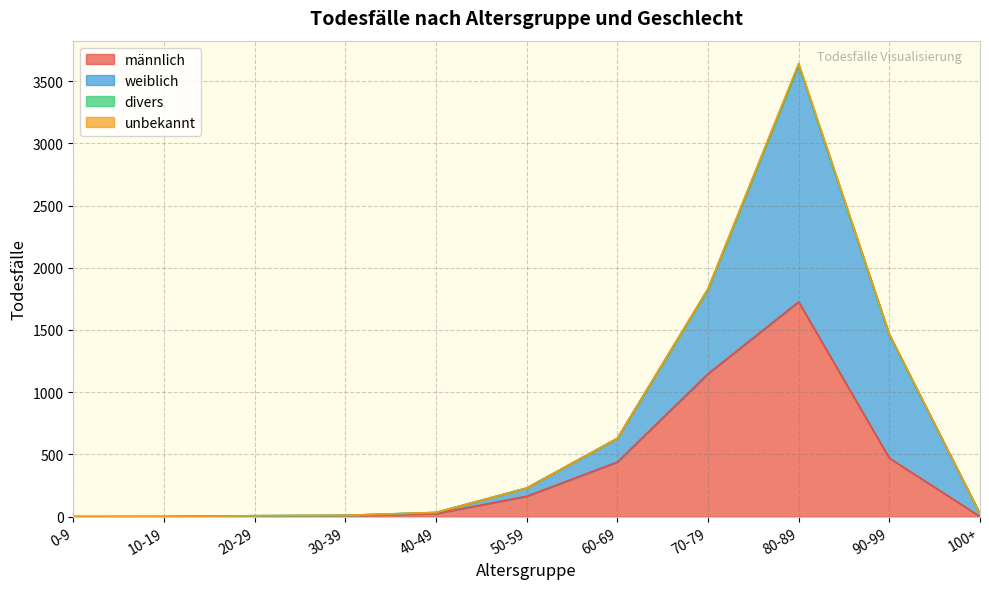

What position from the right is 0-9?

11